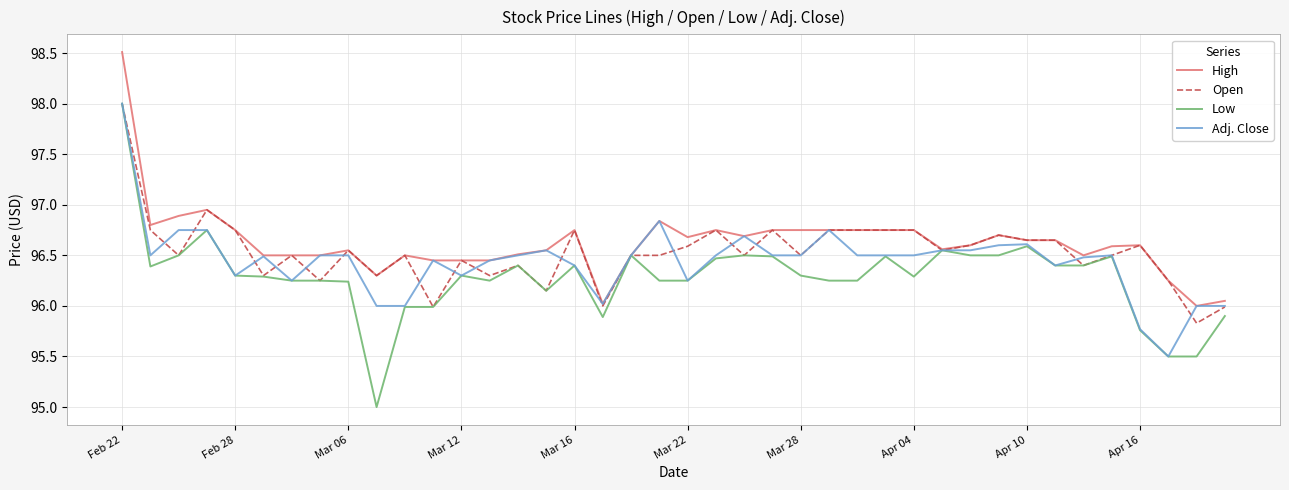

What is the smallest value displayed?

95.0